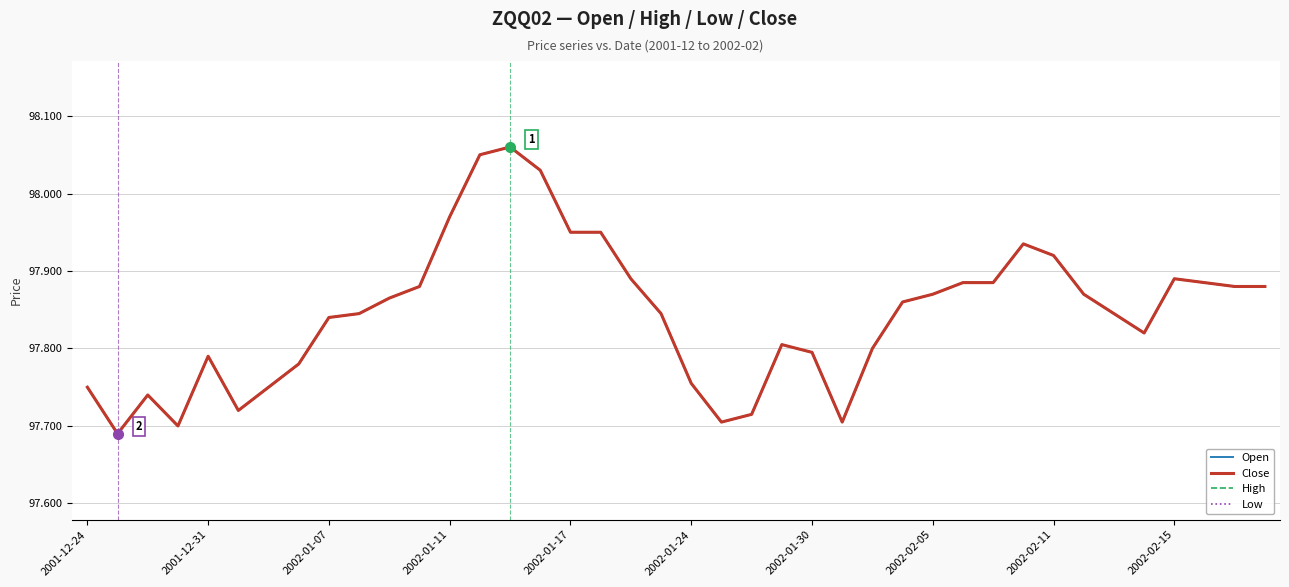

At how many categories does at least one series exceed 97?

40